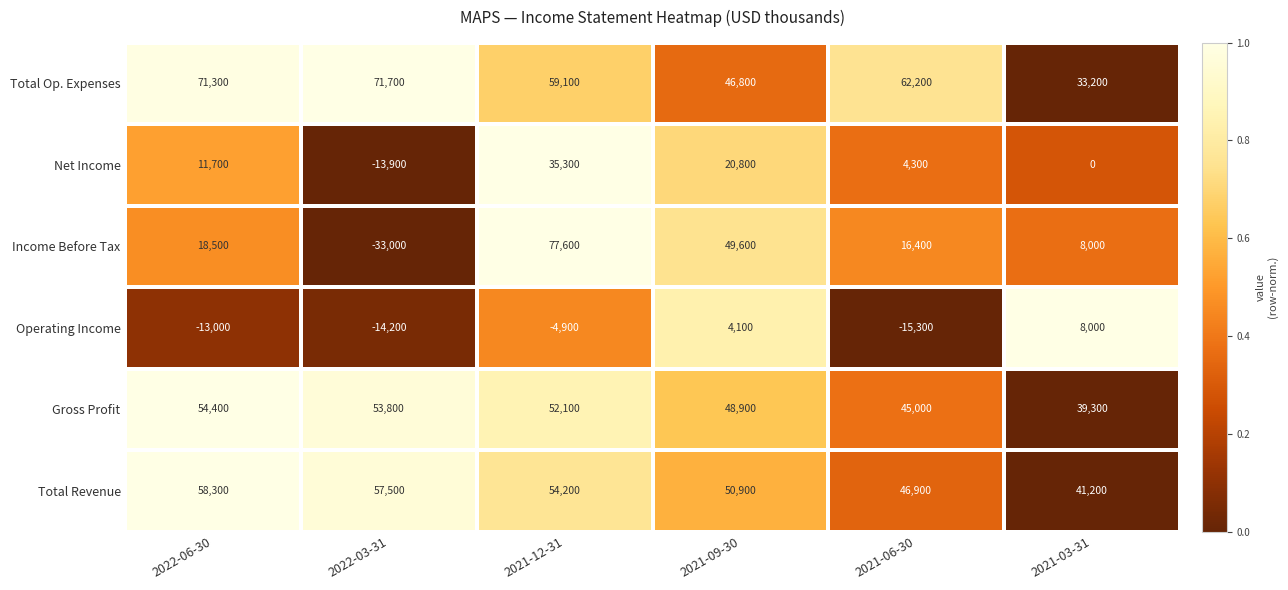

The value of Gross Profit at 2021-09-30 is 75703. True or false?

False